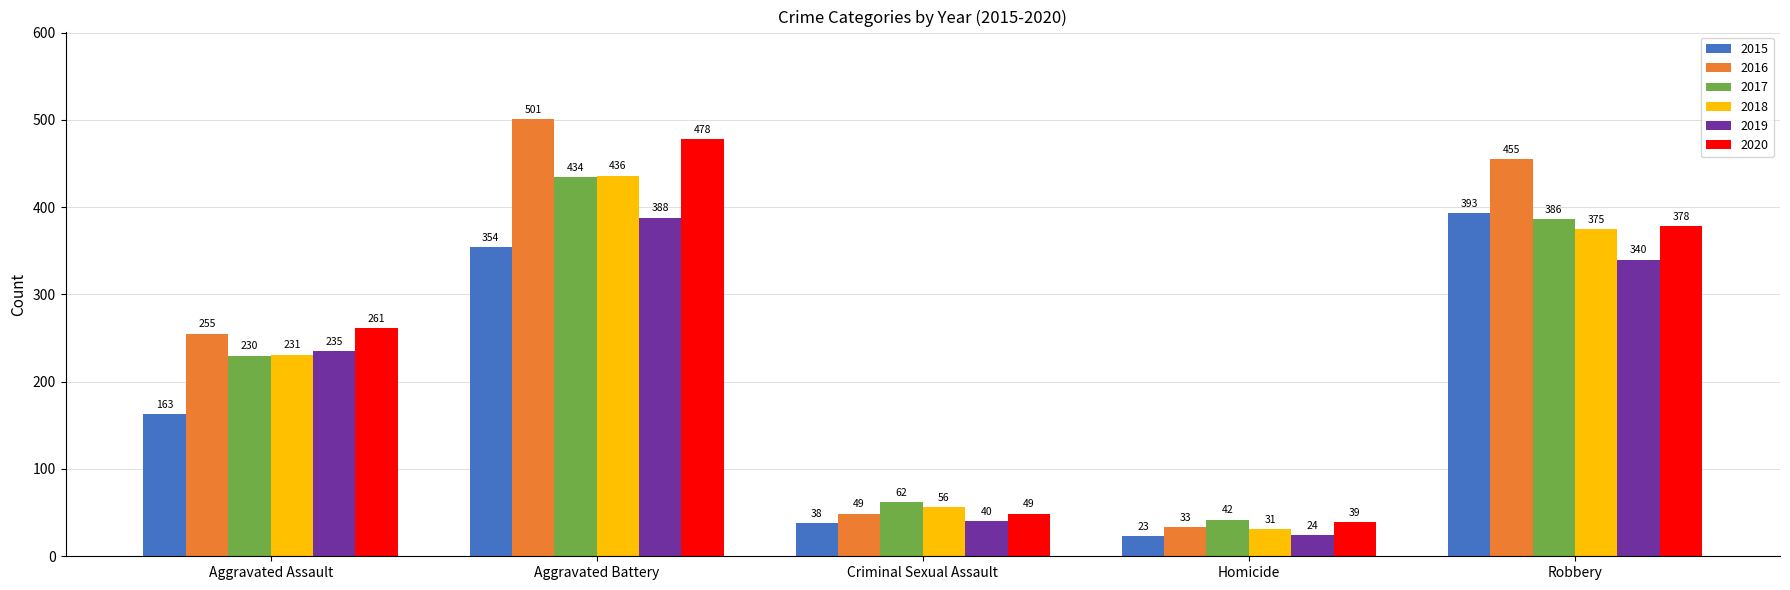

How many bars are there in total?

30